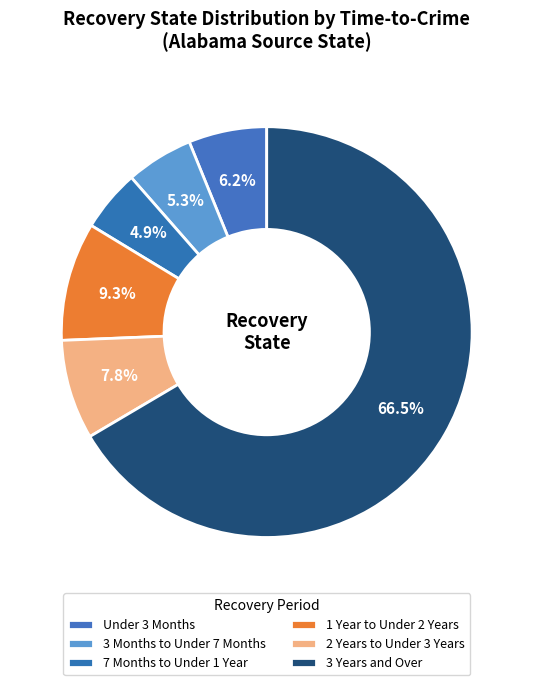

How many slices are in this pie chart?

6